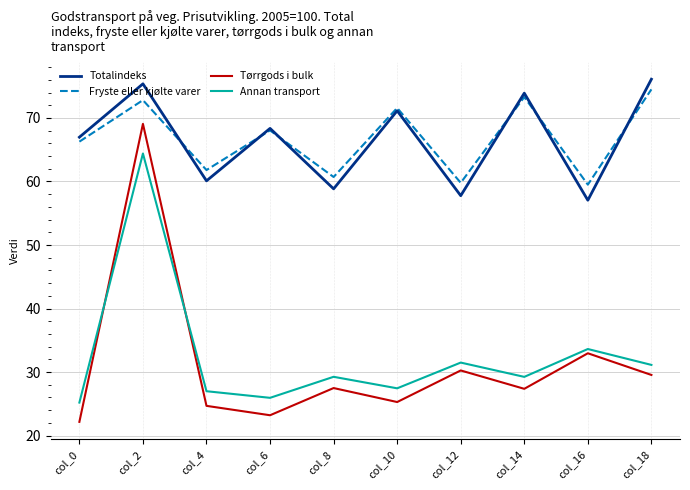

What is the sum of the Tørrgods i bulk values at col_6 and col_12?

53.5